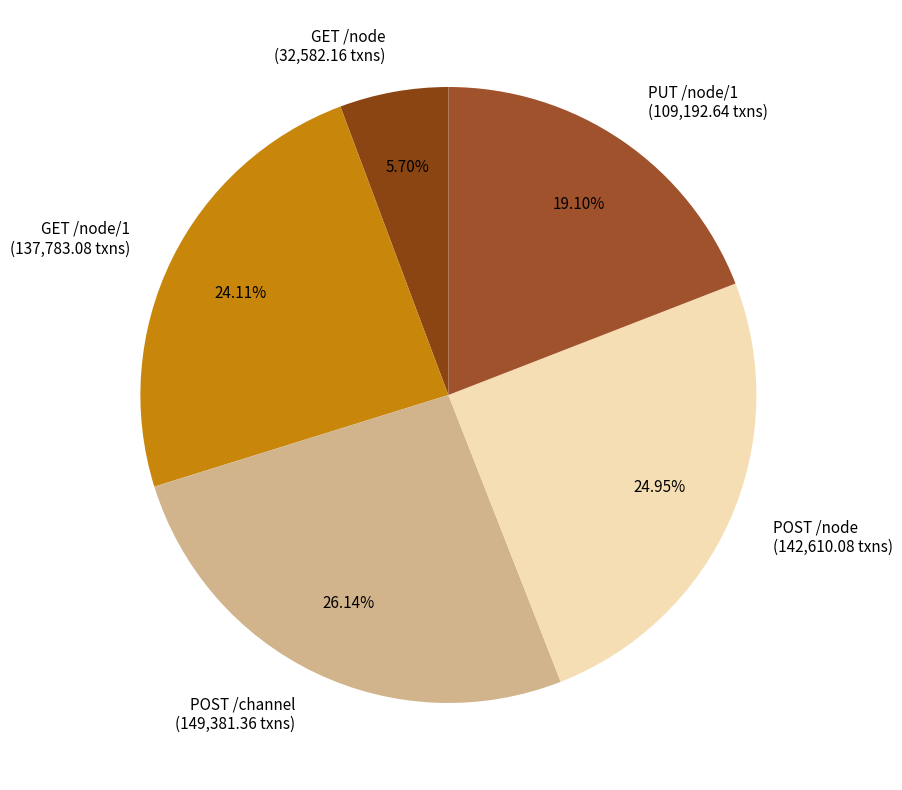

Which has a higher value, GET /node (32,582.16 txns) or POST /channel (149,381.36 txns)?

POST /channel (149,381.36 txns)